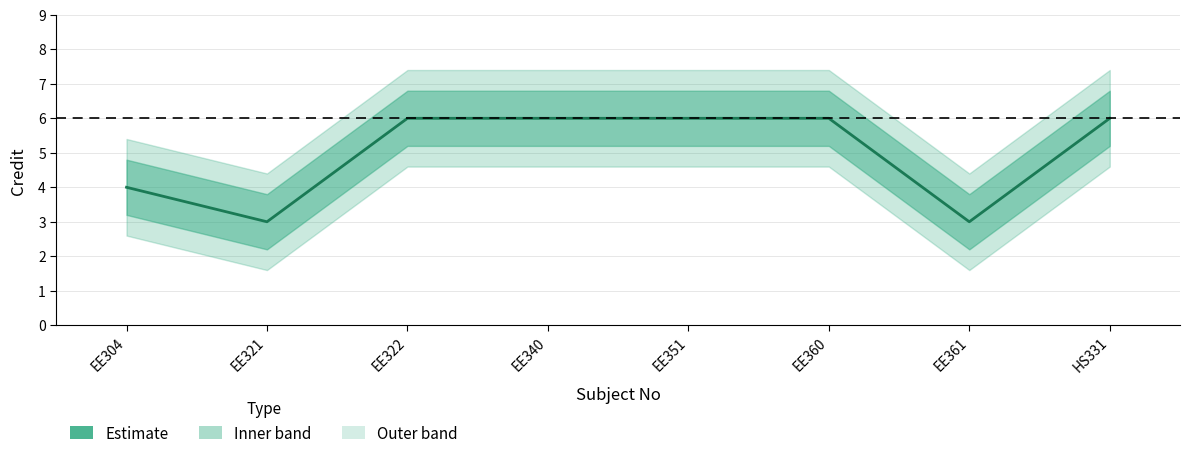

What is the sum of the values at EE361 and EE351?

9